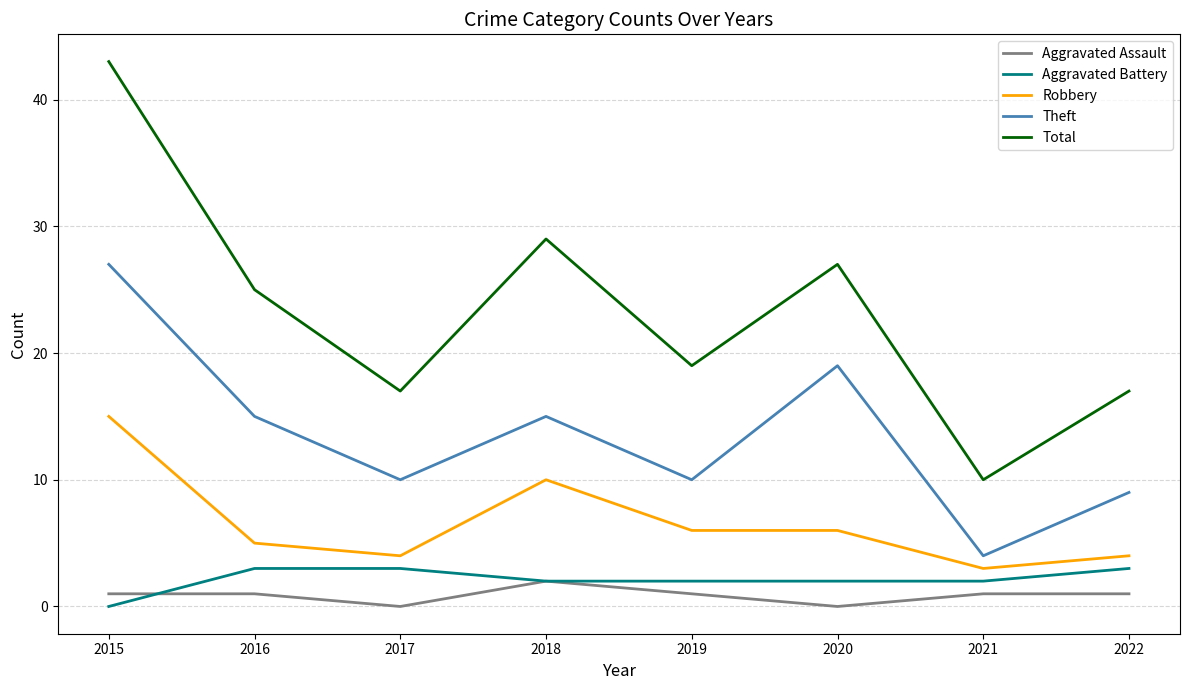

What is the sum of all Aggravated Battery values?

17